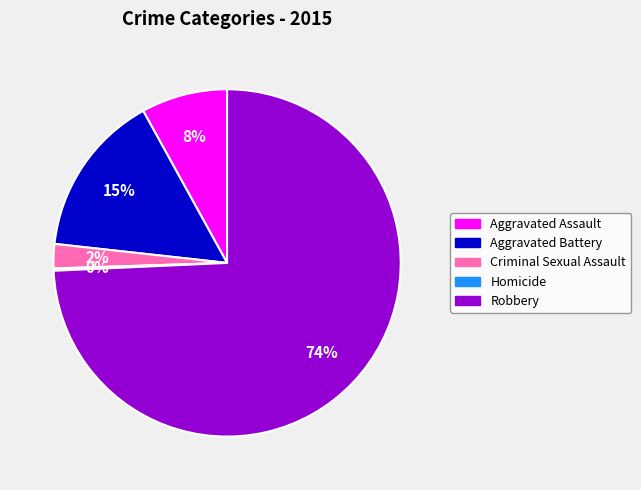

Is the sum of Aggravated Assault and Aggravated Battery greater than half?

No